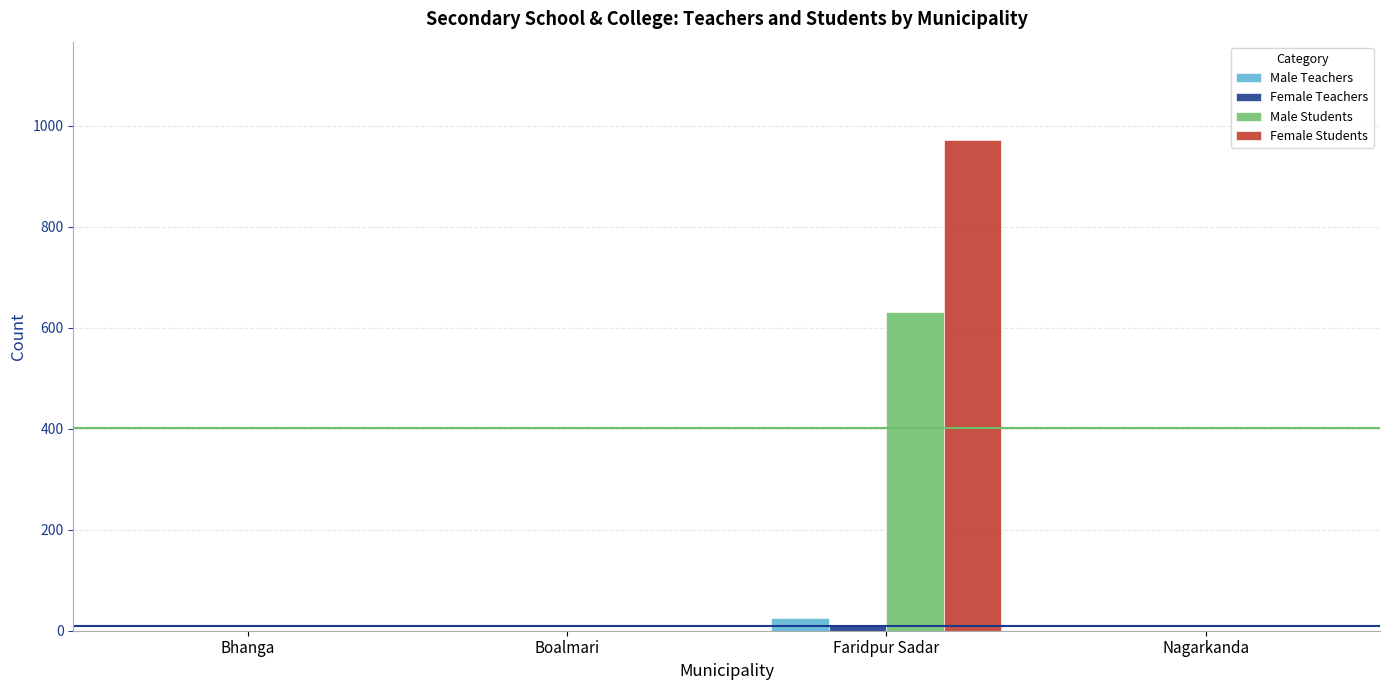

Are the bars horizontal?

No